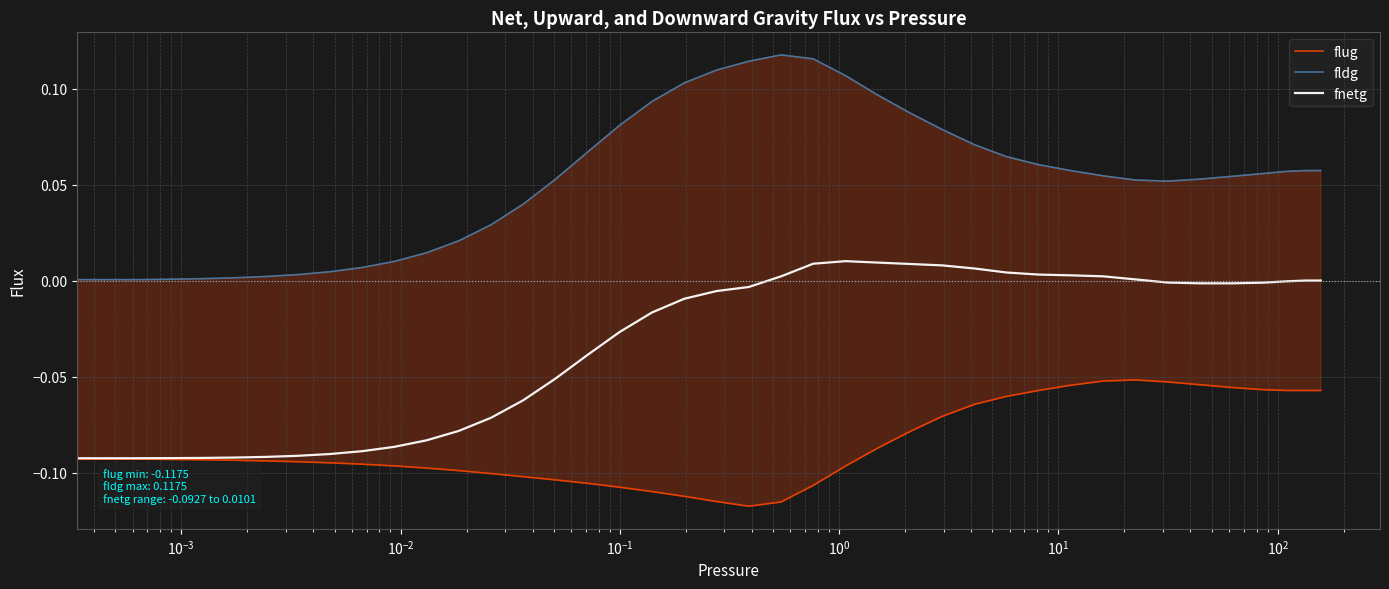

Is the value of fldg at 18 greater than the value of fnetg at 12?

Yes